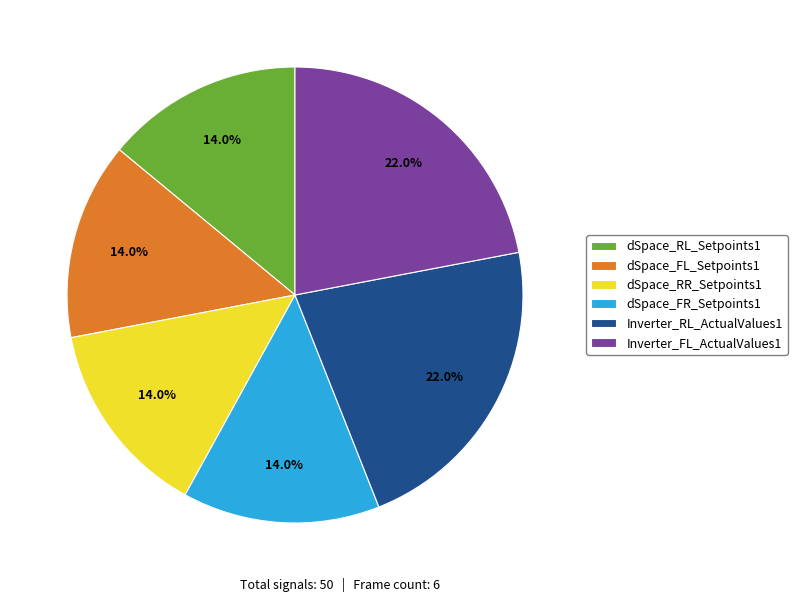

Count the number of slices in the pie.

6